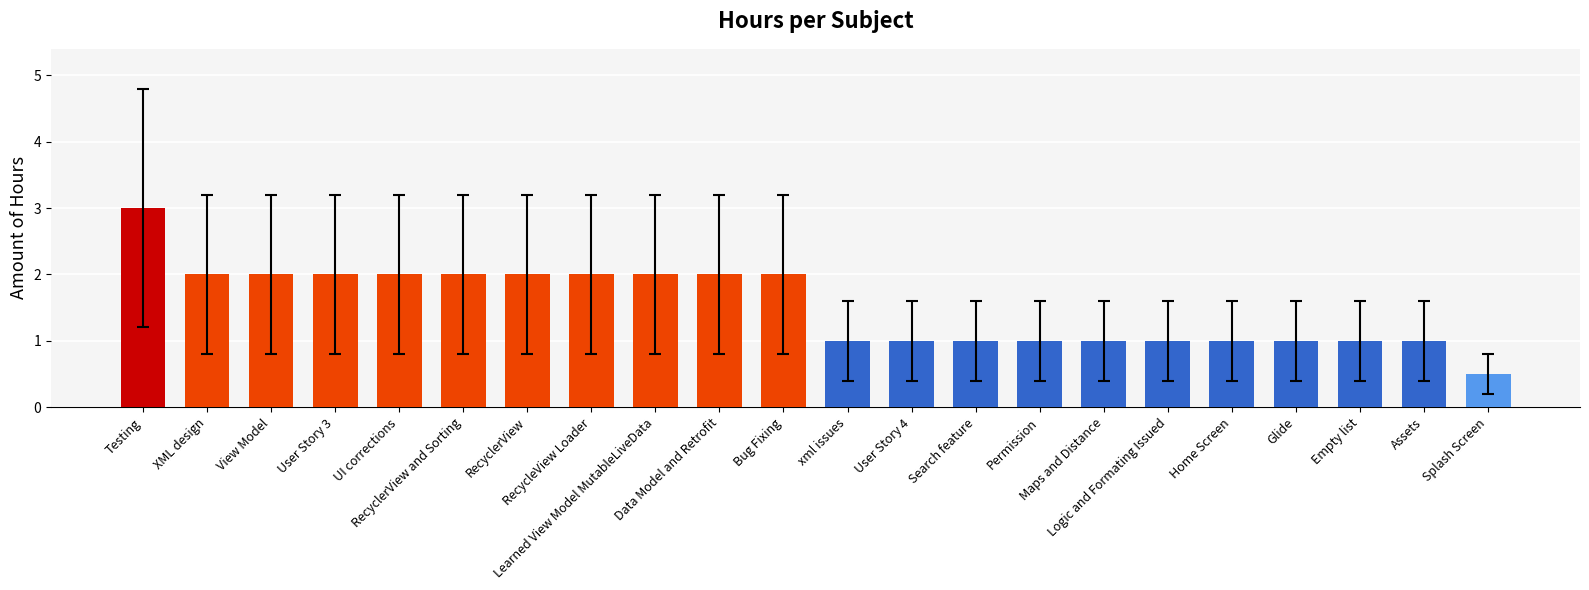

What is the greatest value displayed?

3.0